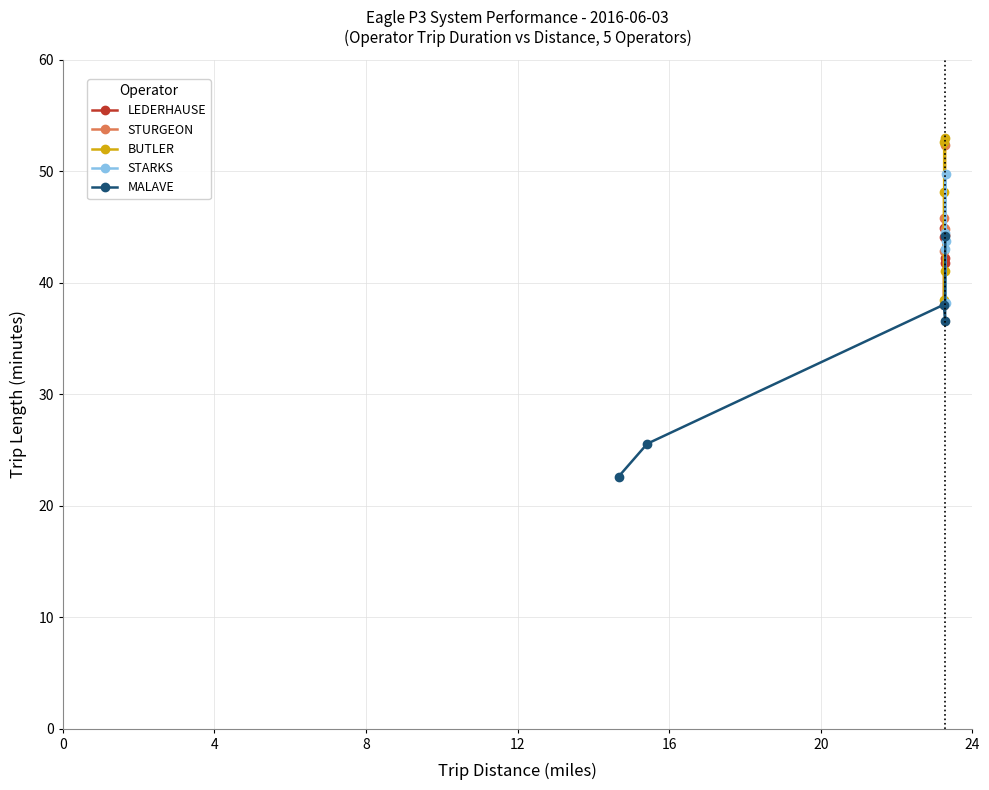

Rank the series by their maximum value, from lowest to highest.

MALAVE, LEDERHAUSE, STARKS, STURGEON, BUTLER